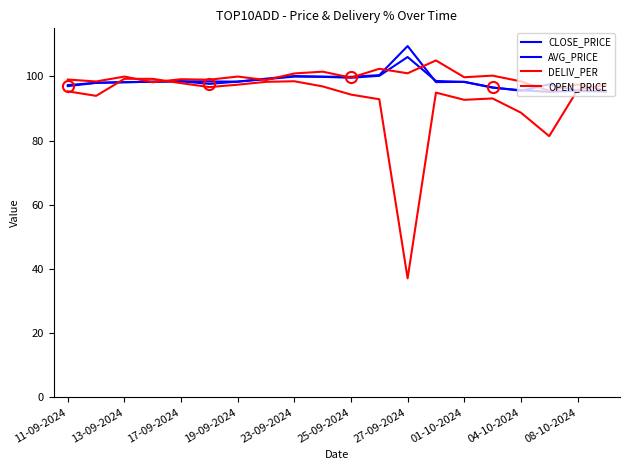

What is the difference between the maximum and minimum values in the AVG_PRICE series?

10.9